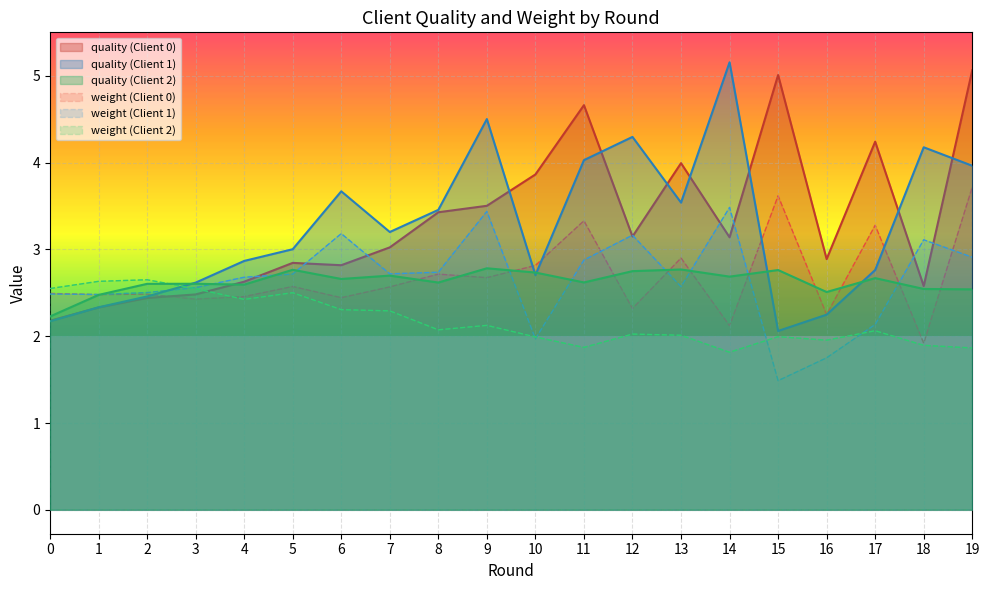

What is the sum of the weight (Client 2) values at 1 and 4?

5.1